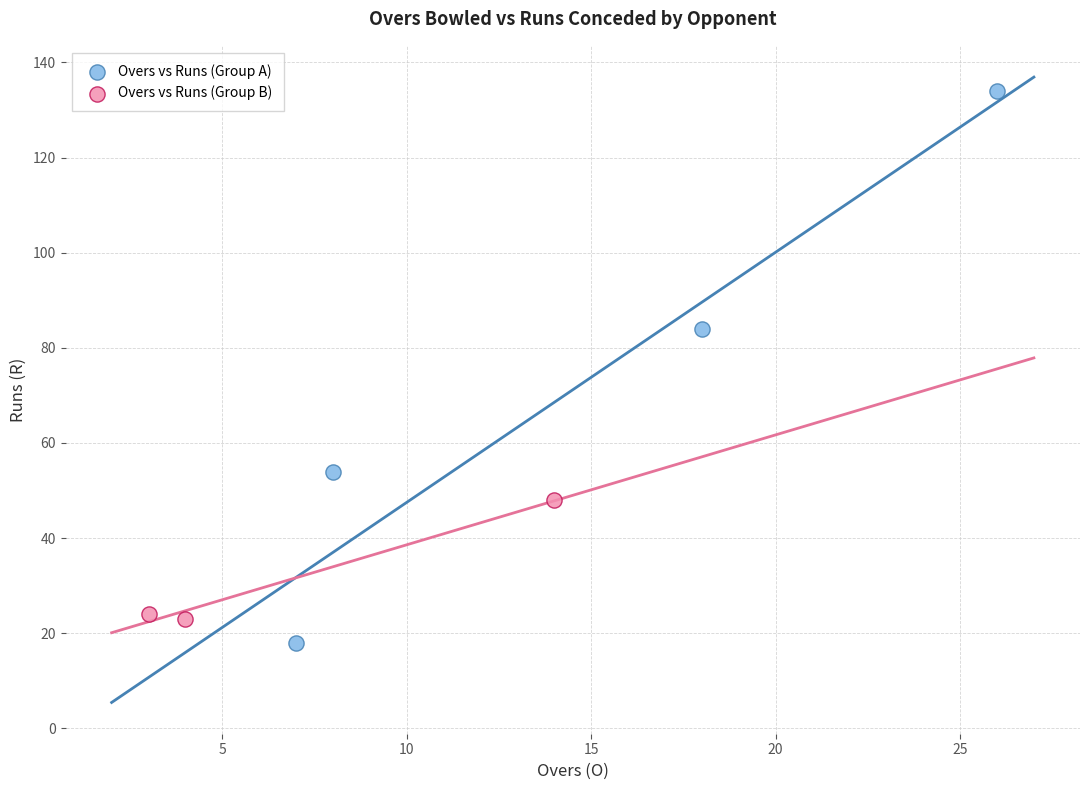

What are all the series names shown in the legend?

Overs vs Runs (Group A), Overs vs Runs (Group B)